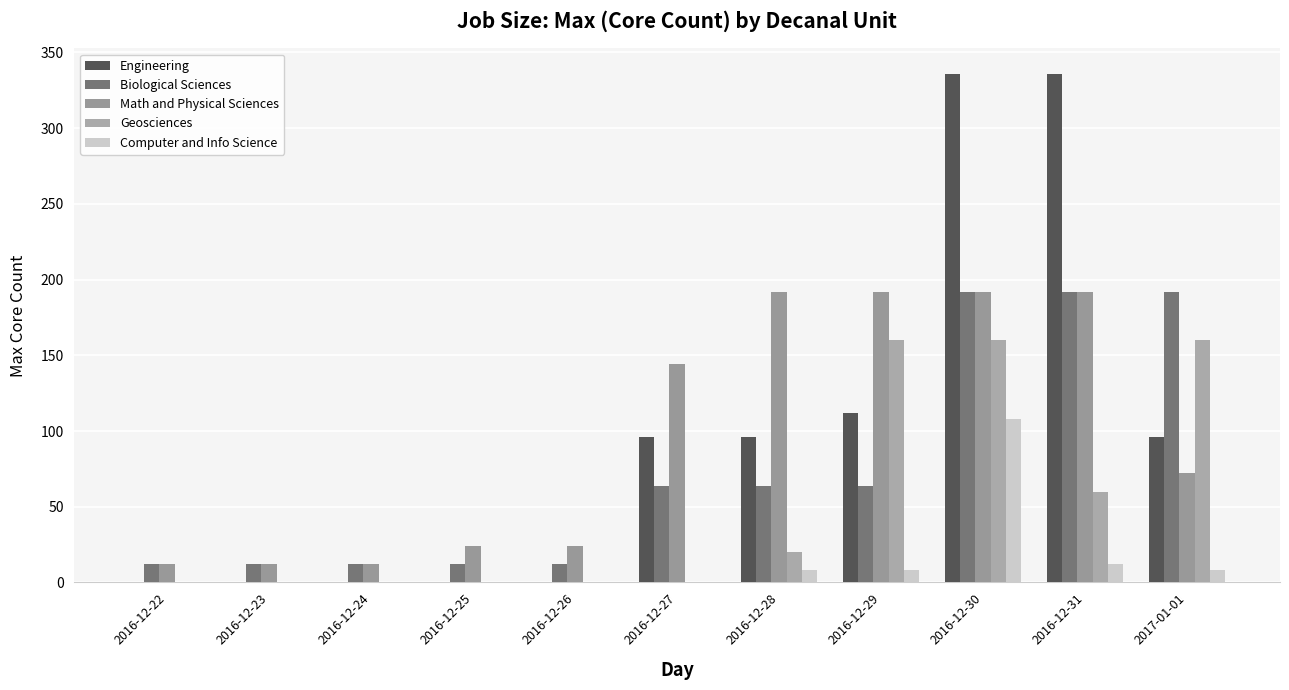

At which label does Biological Sciences first exceed 64?

2016-12-30